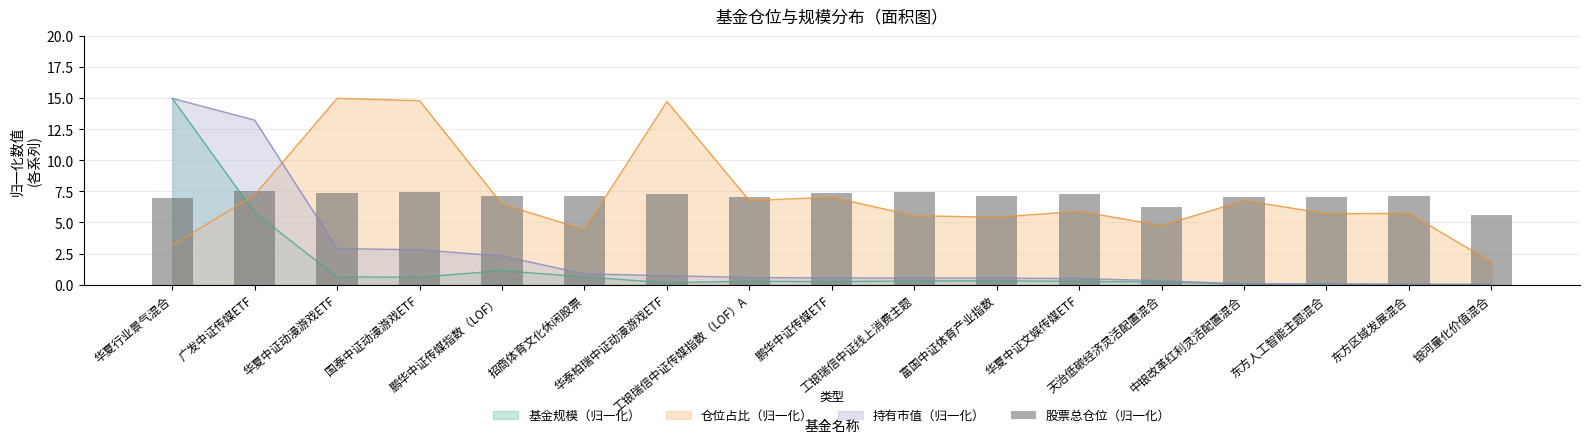

List the labels in order of value, largest first.

广发中证传媒ETF, 国泰中证动漫游戏ETF, 工银瑞信中证线上消费主题, 鹏华中证传媒ETF, 华夏中证动漫游戏ETF, 华夏中证文娱传媒ETF, 华泰柏瑞中证动漫游戏ETF, 富国中证体育产业指数, 招商体育文化休闲股票, 鹏华中证传媒指数（LOF）, 东方区域发展混合, 东方人工智能主题混合, 工银瑞信中证传媒指数（LOF）A, 中银改革红利灵活配置混合, 华夏行业景气混合, 天治低碳经济灵活配置混合, 银河量化价值混合